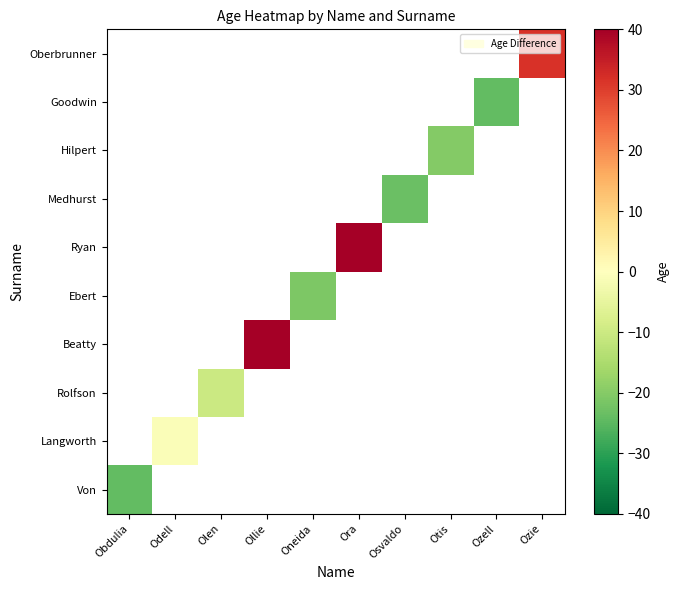

What is the minimum value shown in the chart?

-24.2